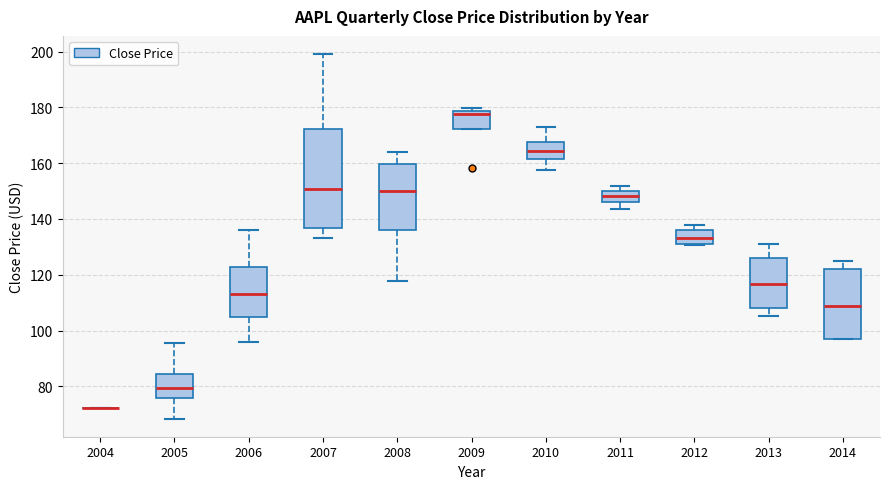

Which box is the tallest, from its lower edge to its upper edge?

2007